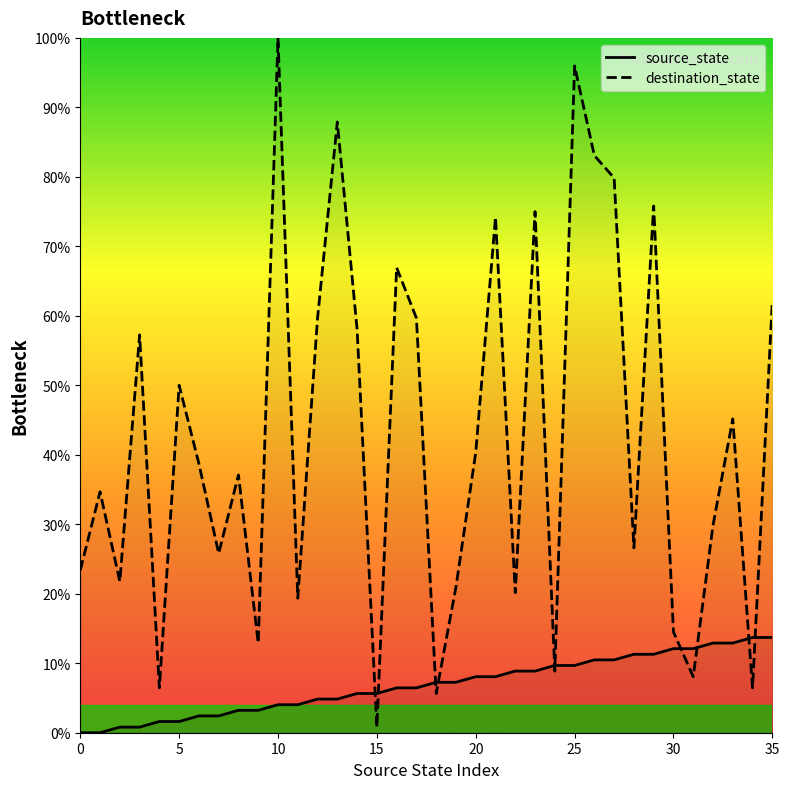

At which label is source_state closest to 6?

14